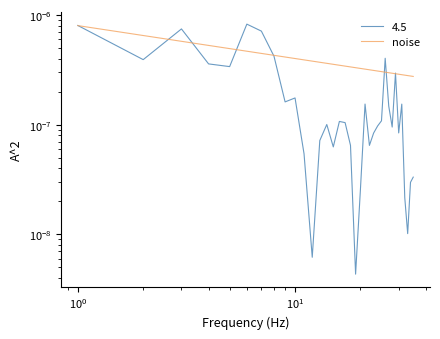

How many values are between 0 and 1?

35